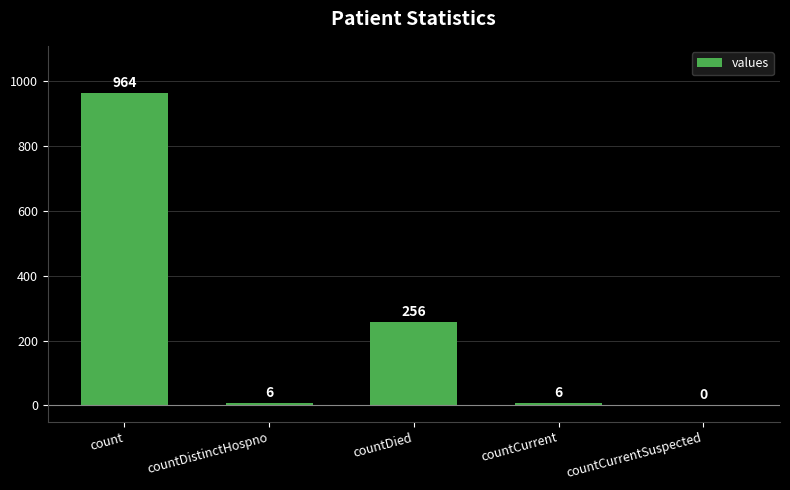

Which category has the highest value across all series?

count